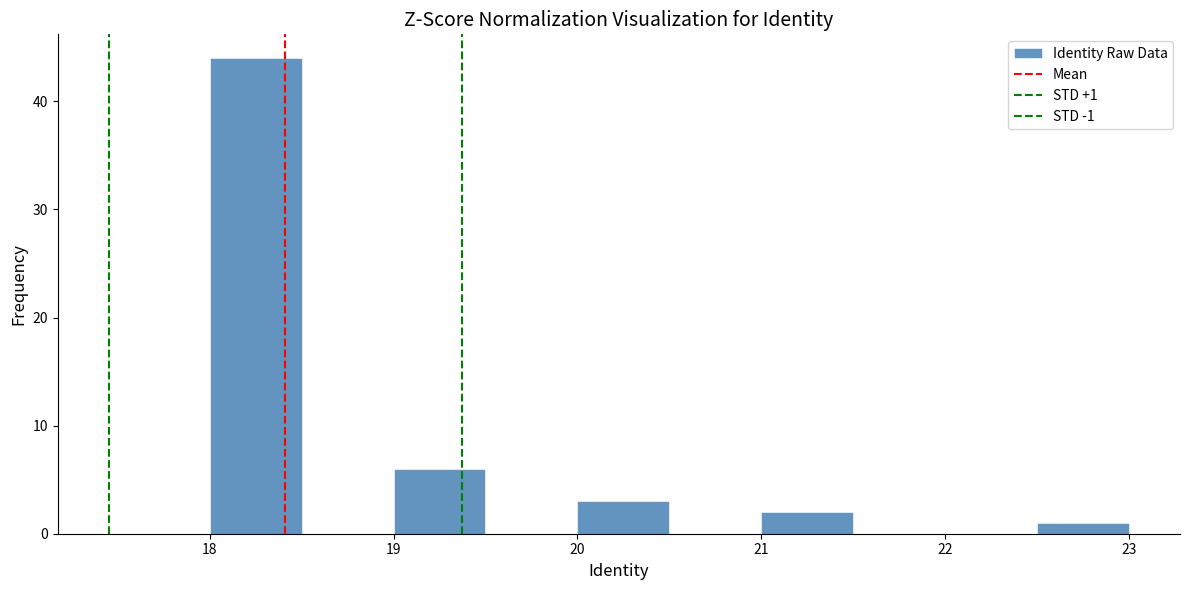

Which range on the x-axis has the tallest bar?

18.0 to 18.5